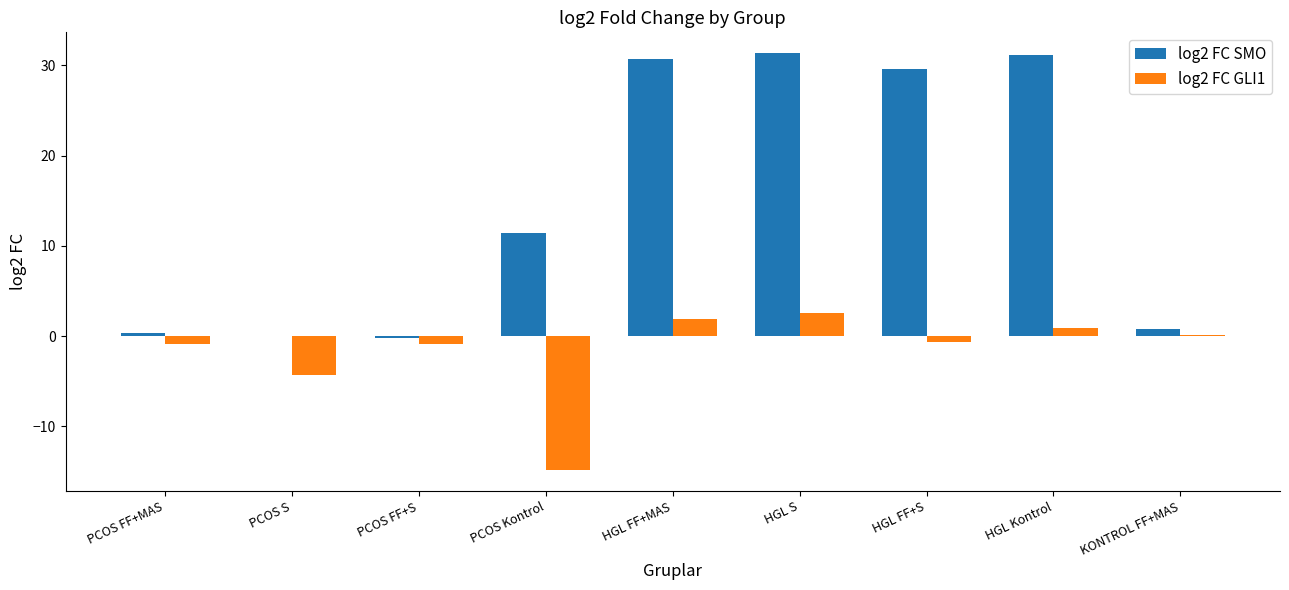

Is it true that log2 FC SMO equals 29.6 at HGL FF+S?

True